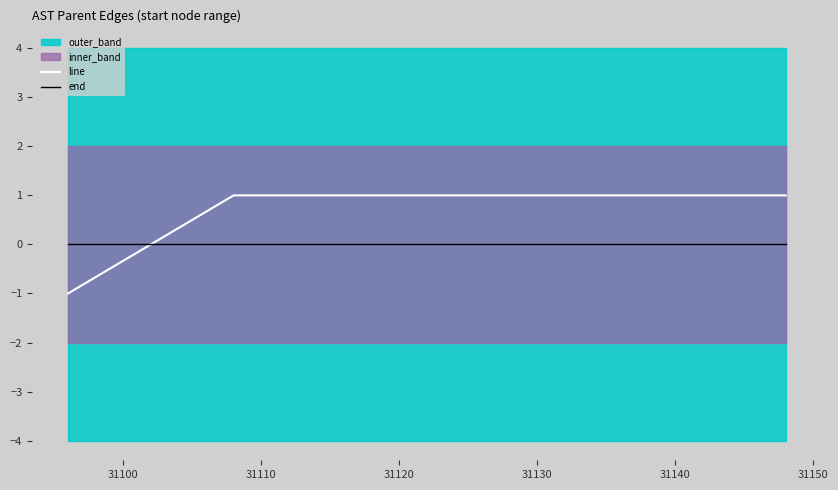

True or false: line and end intersect in this chart.

True